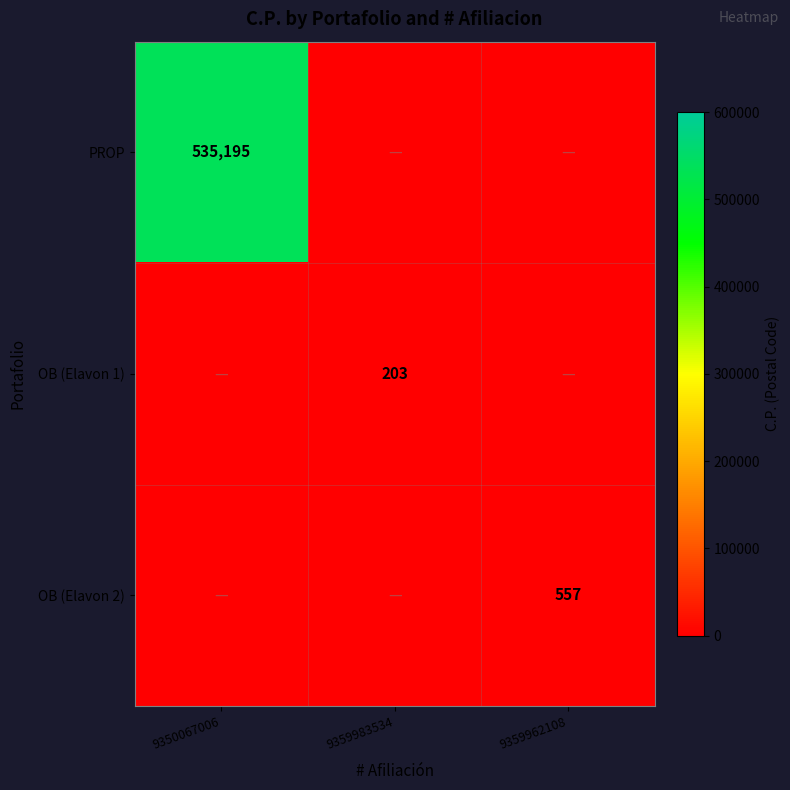

The PROP series shows 252594 at 9350067006. True or false?

False